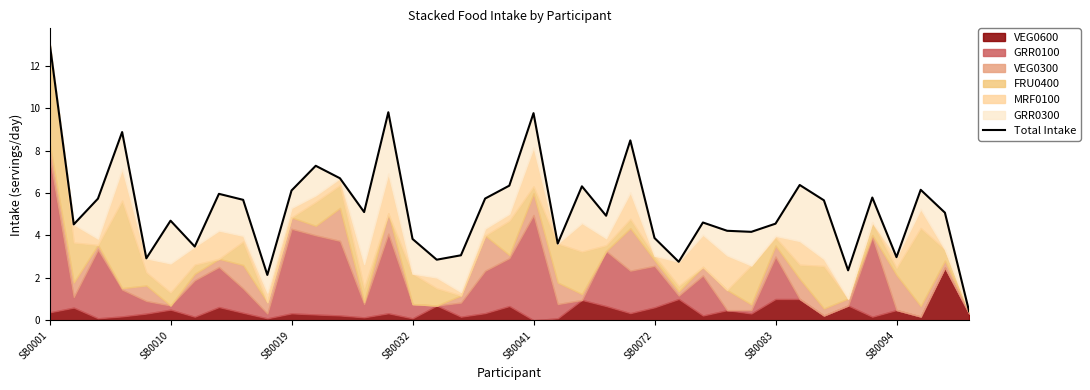

How many categories are shown in the chart?

39